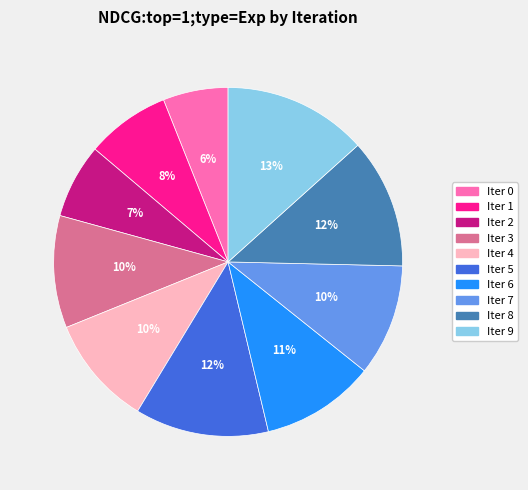

Do Iter 2 and Iter 4 together represent more than half of the pie?

No